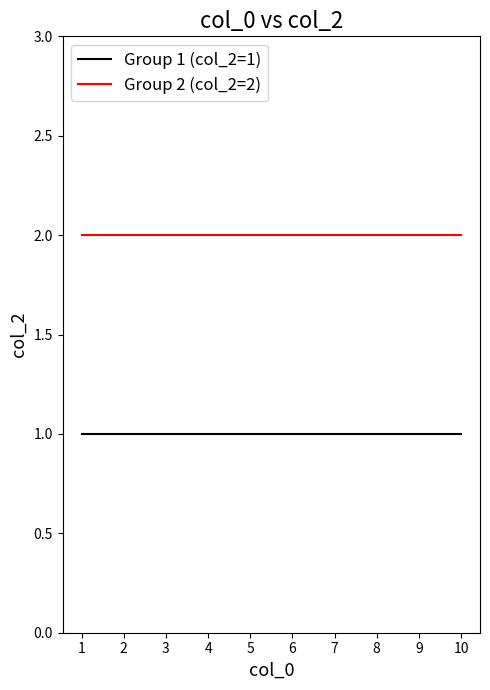

Rank the series by their average value, from highest to lowest.

Group 2 (col_2=2), Group 1 (col_2=1)